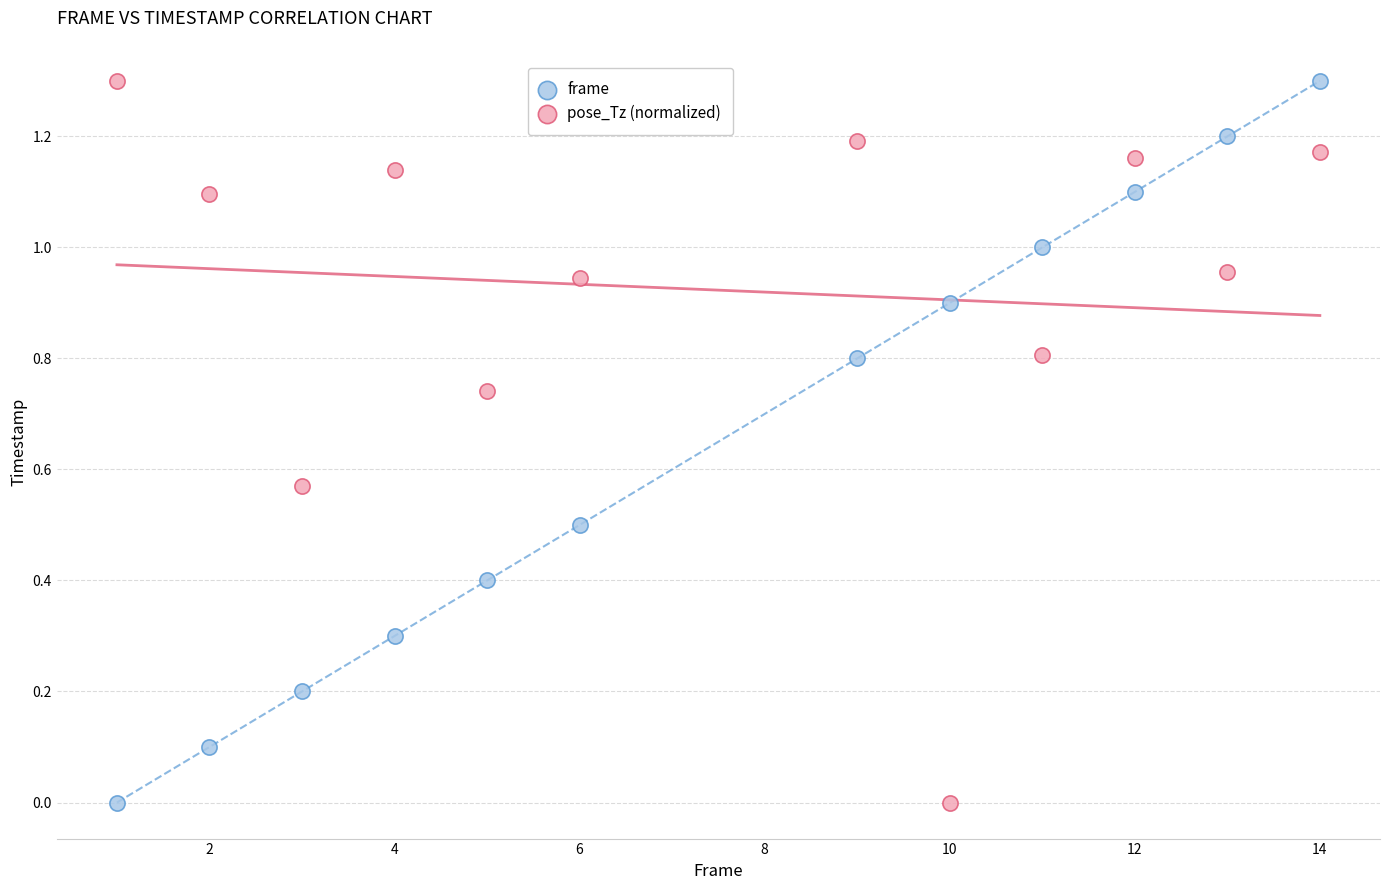

Across all data points, what is the range of Y values (max minus min)?

1.3